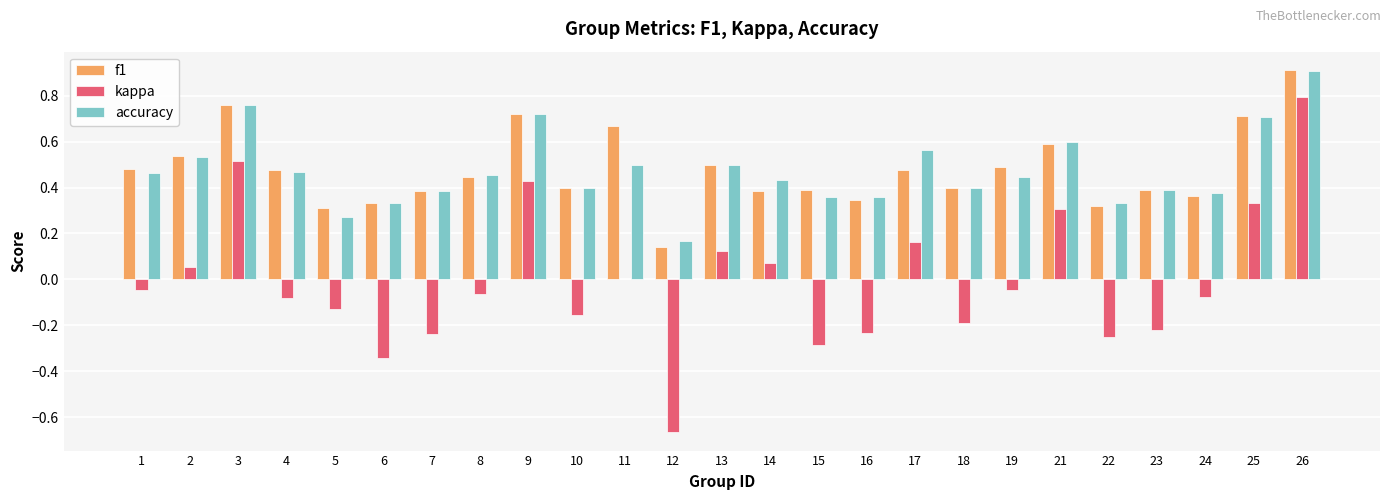

Which category has the highest value in the accuracy series?

26